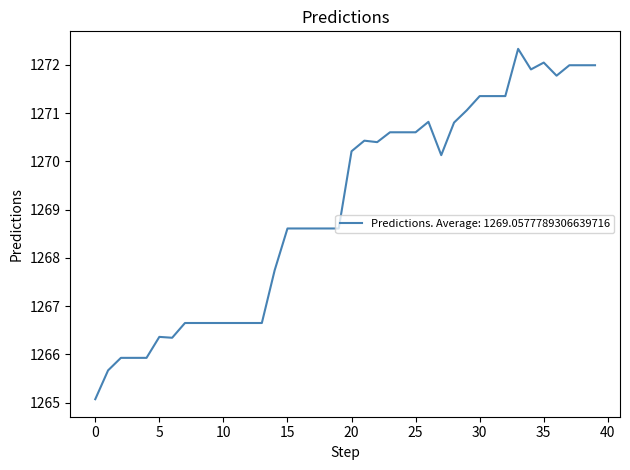

What is the difference between the maximum and minimum values?

7.3